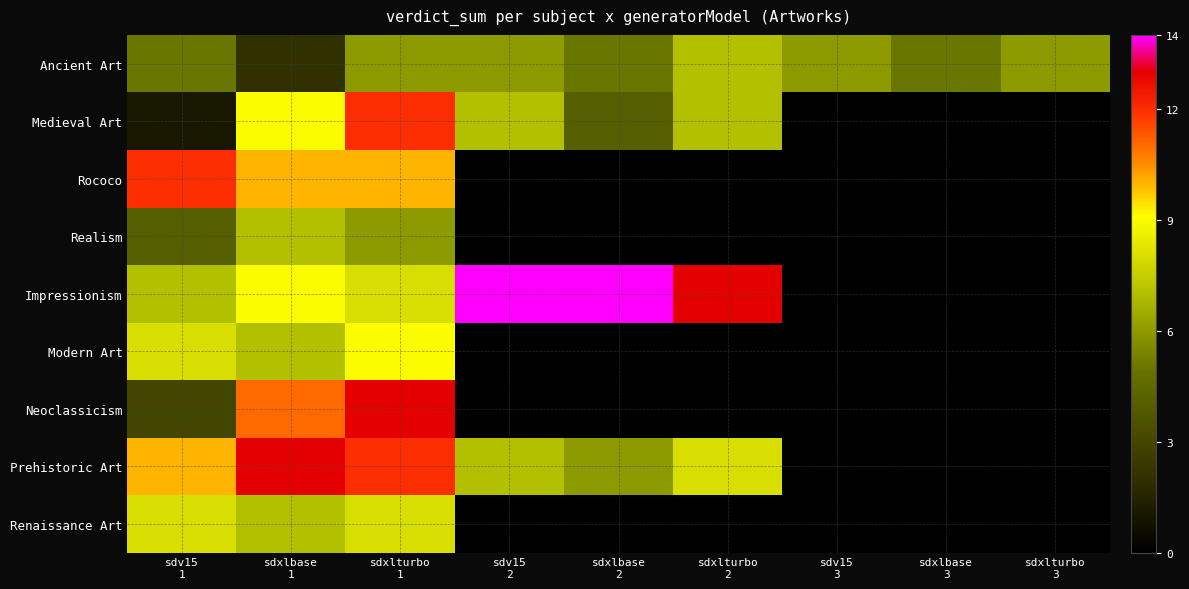

Between sdxlbase 1 and sdv15 2, which series saw the biggest shift?

Prehistoric Art